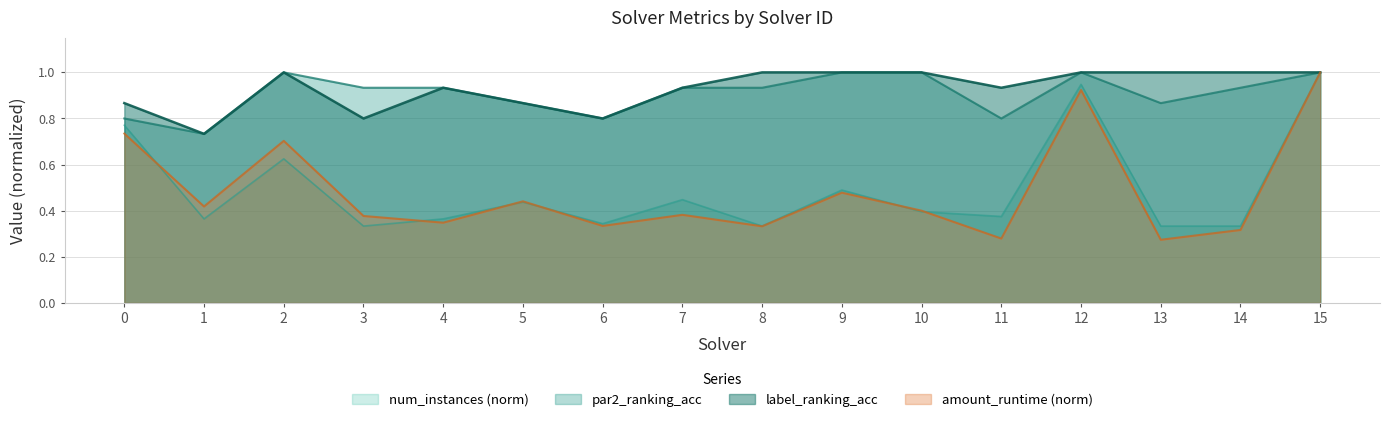

What is the difference between the maximum and minimum values in the par2_ranking_acc series?

0.3